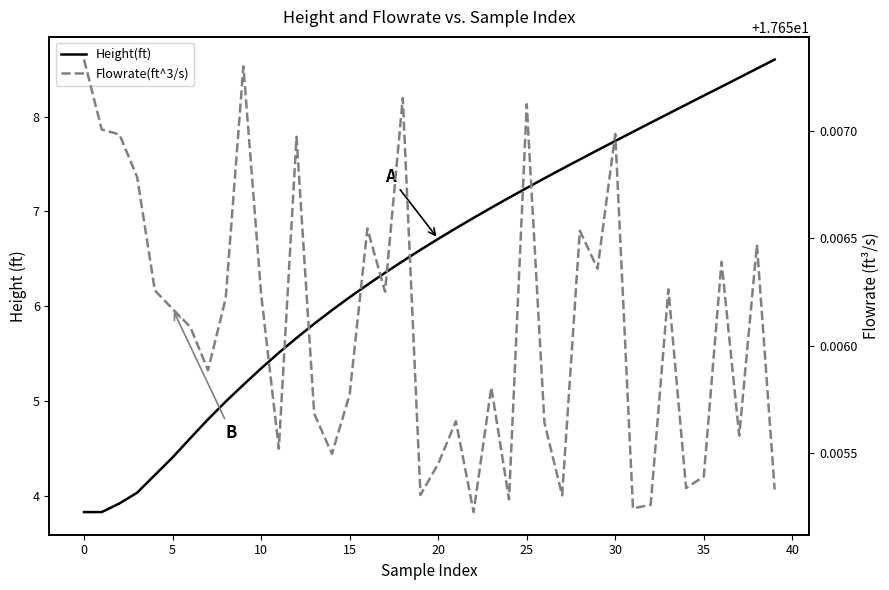

What is the sum of the Height(ft) values at 31 and 37?

16.3